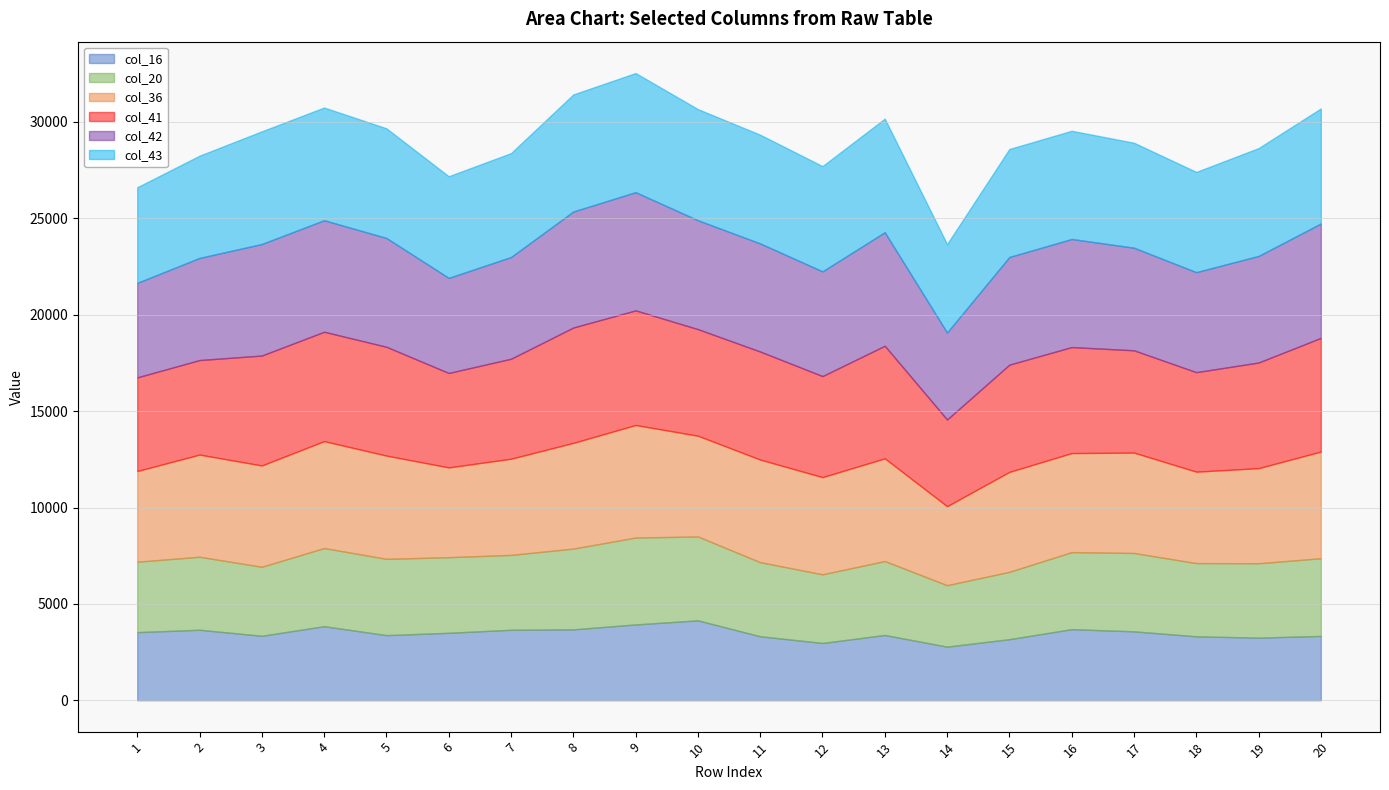

Is it true that col_43 equals 5271 at 6?

True